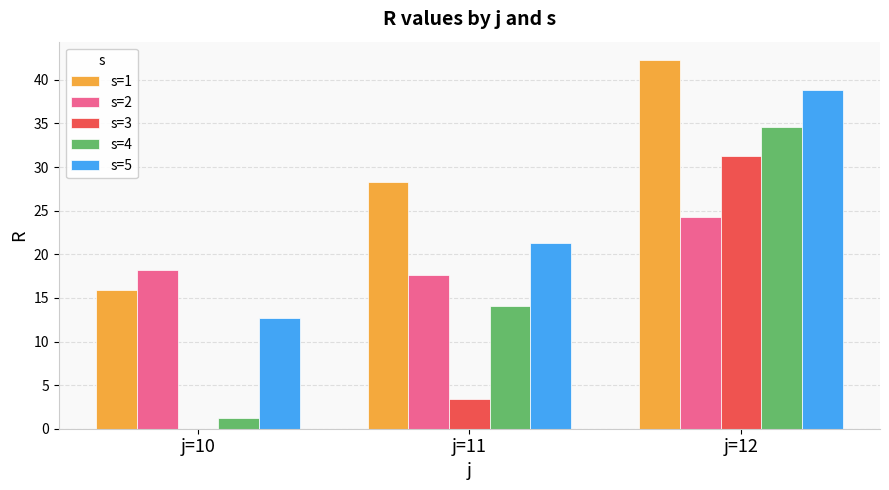

At which label does s=4 first exceed 14?

j=11